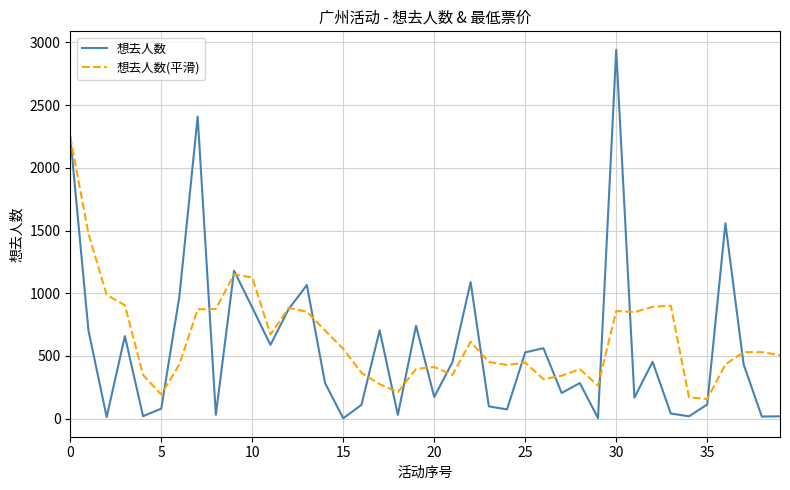

Which series has the largest total across all categories?

想去人数(平滑)